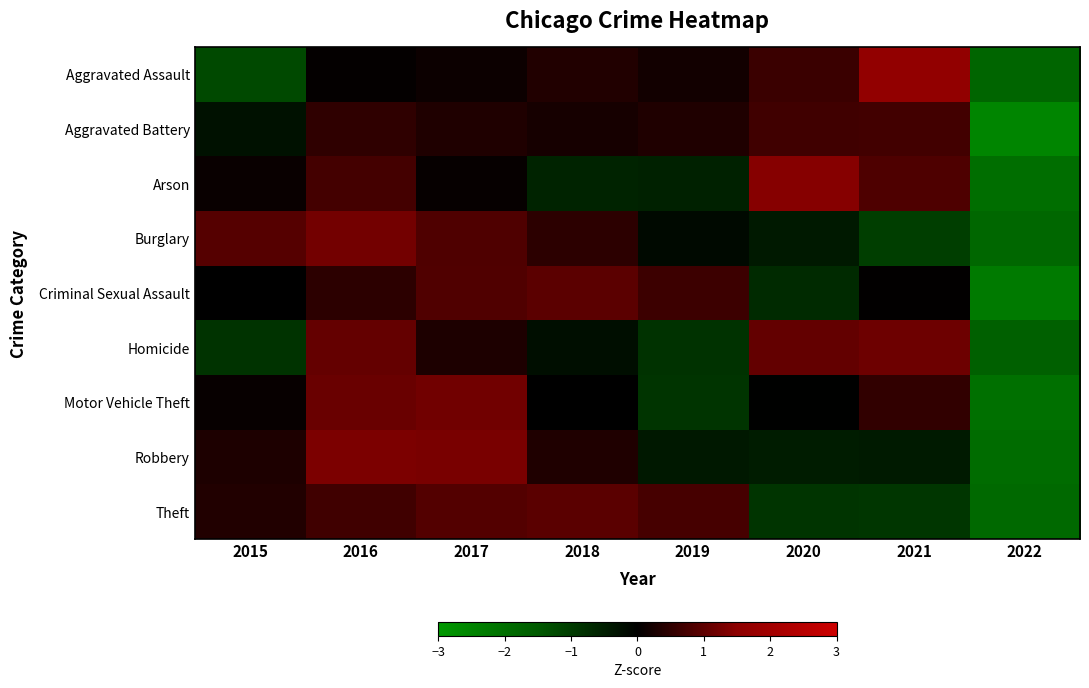

Which label corresponds to the smallest value in the chart?

2022